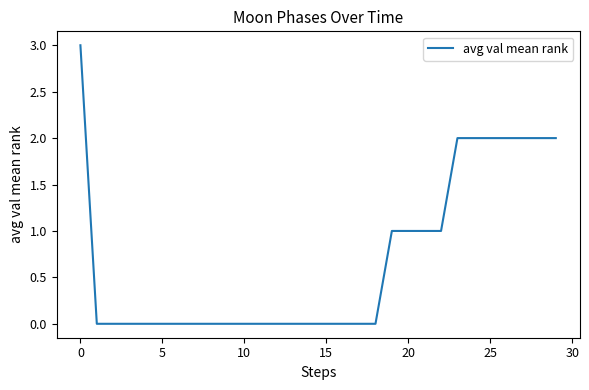

Does the chart have visible grid lines?

No